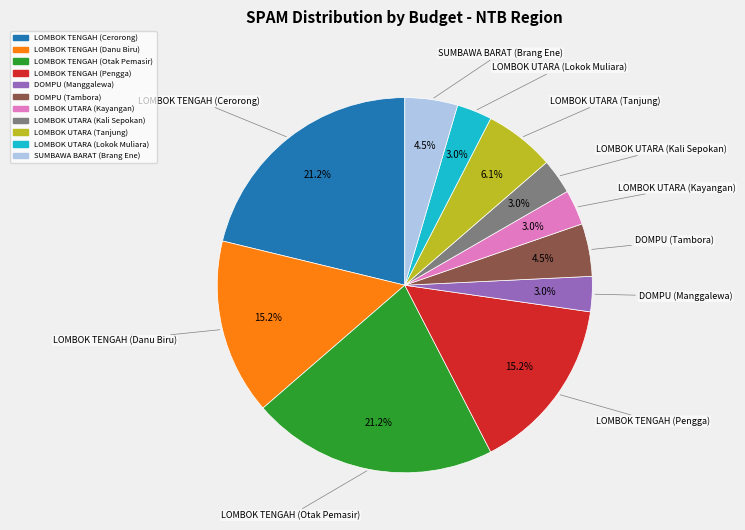

Does LOMBOK TENGAH (Otak Pemasir) represent more than half of the total?

No